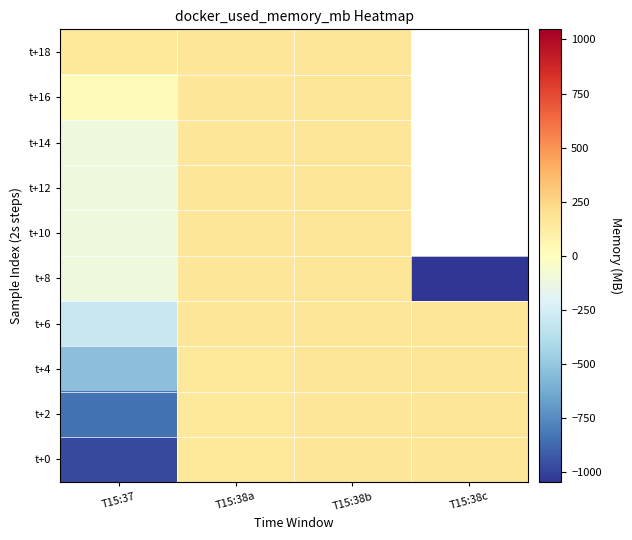

What is the average value of the t+8 series?

-206.8